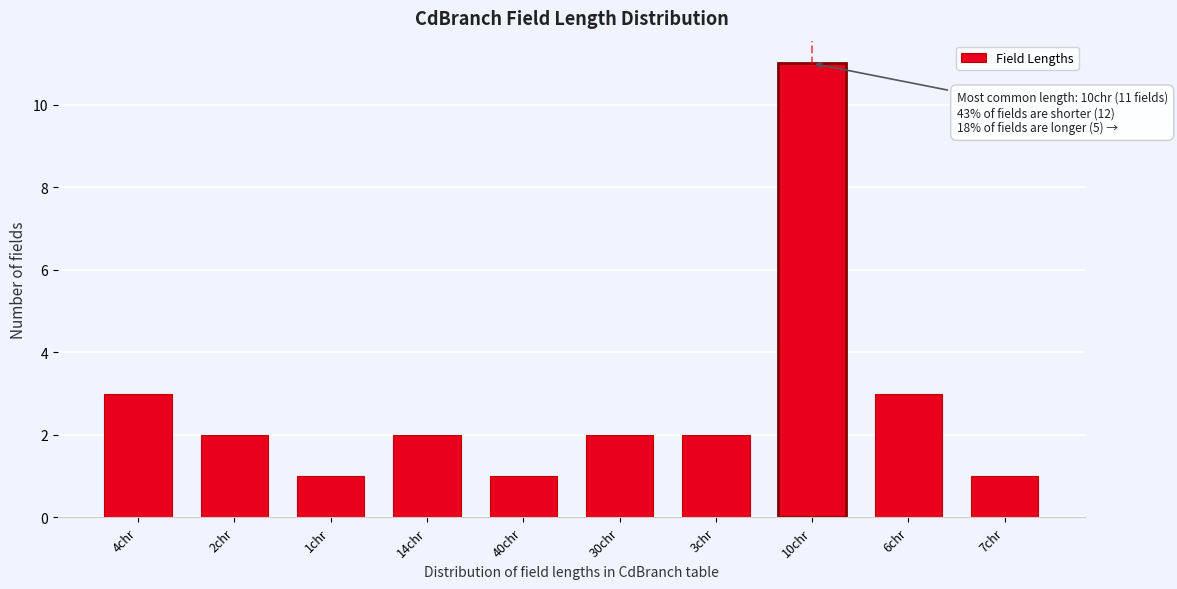

Reading right to left, transcribe all the data shown in this chart.

1	3	11	2	2	1	2	1	2	3